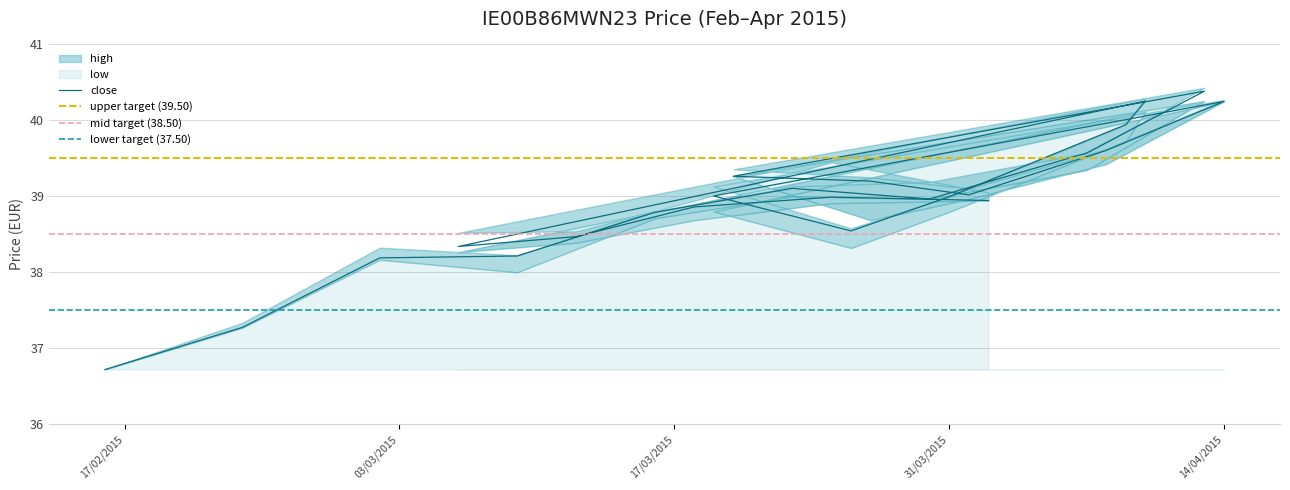

Read the close value at 13/04/2015.

40.4